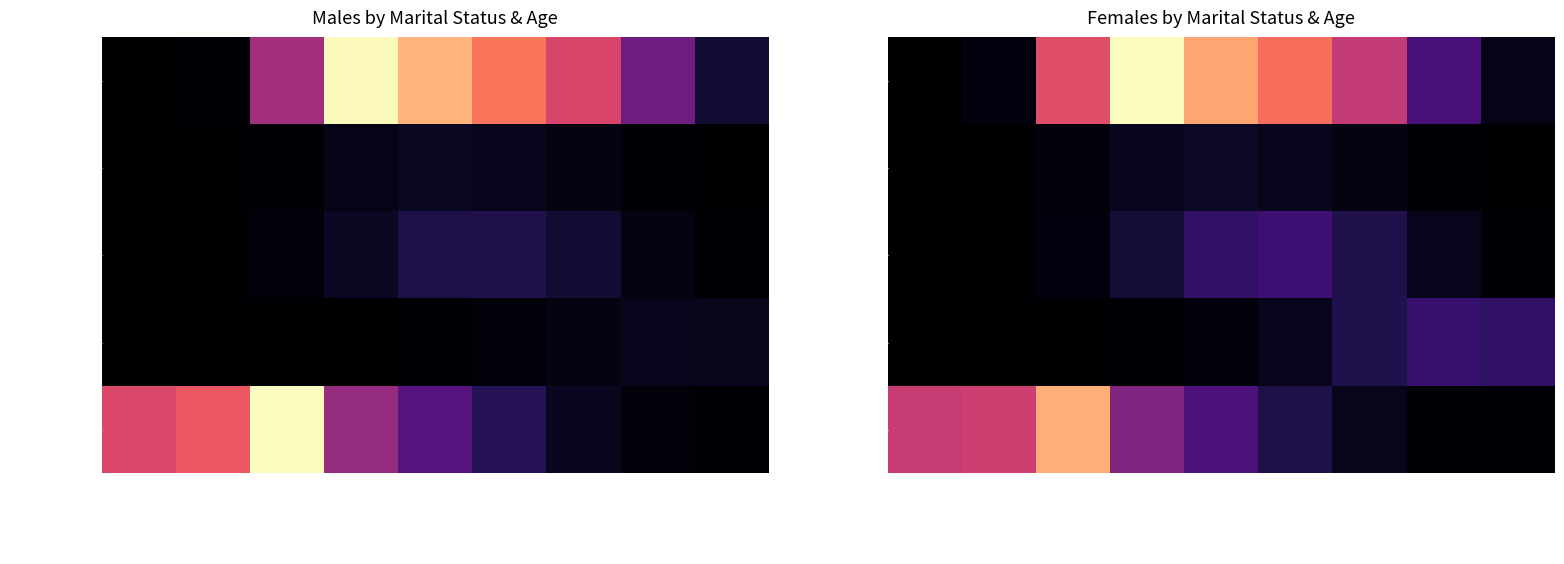

What is the difference between the maximum and minimum values in the Never Married series?

22291